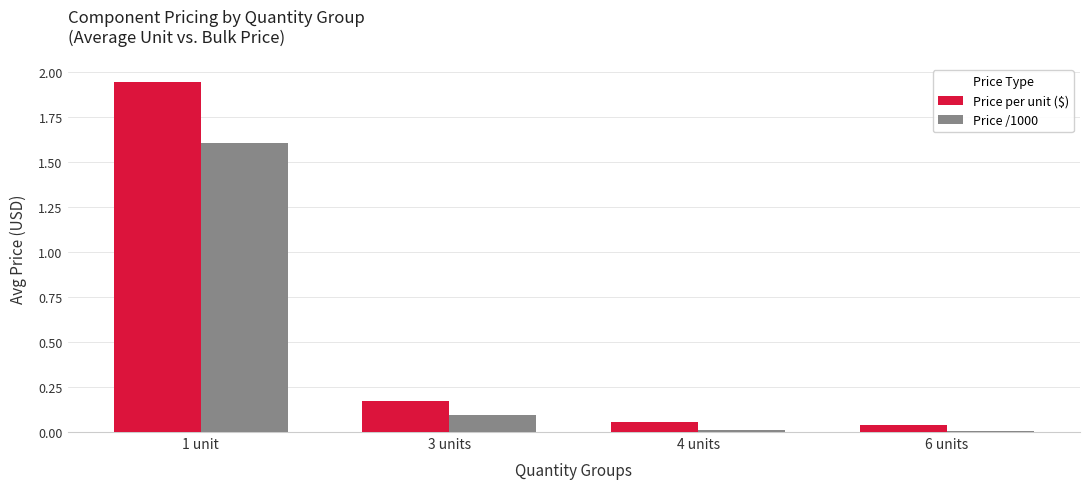

What is the difference between the Price /1000 values at 1 unit and 4 units?

1.6